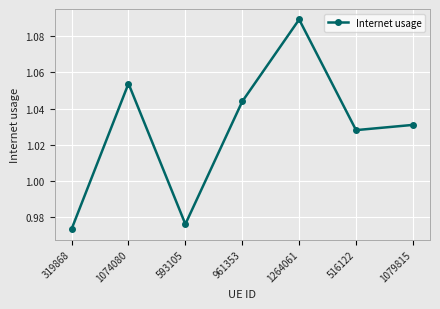

Rank the categories by value from highest to lowest.

1264061, 1074080, 961353, 1079815, 516122, 593105, 319868